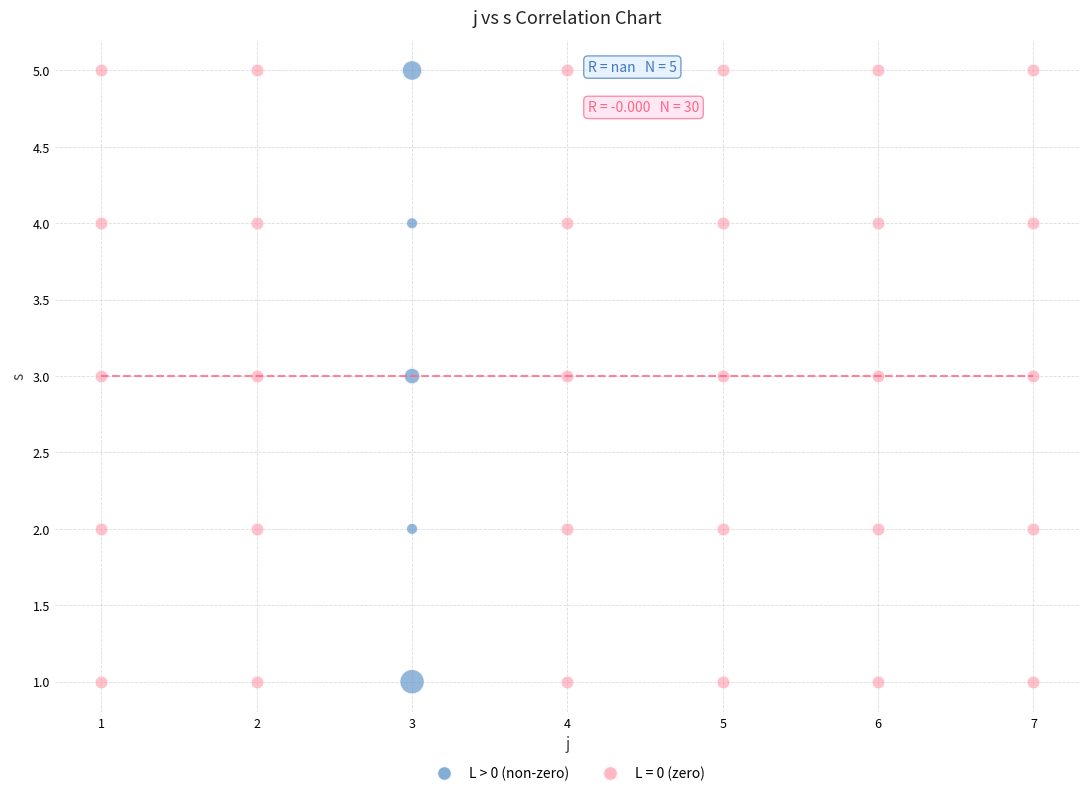

What are all the series names shown in the legend?

L > 0 (non-zero), L = 0 (zero)